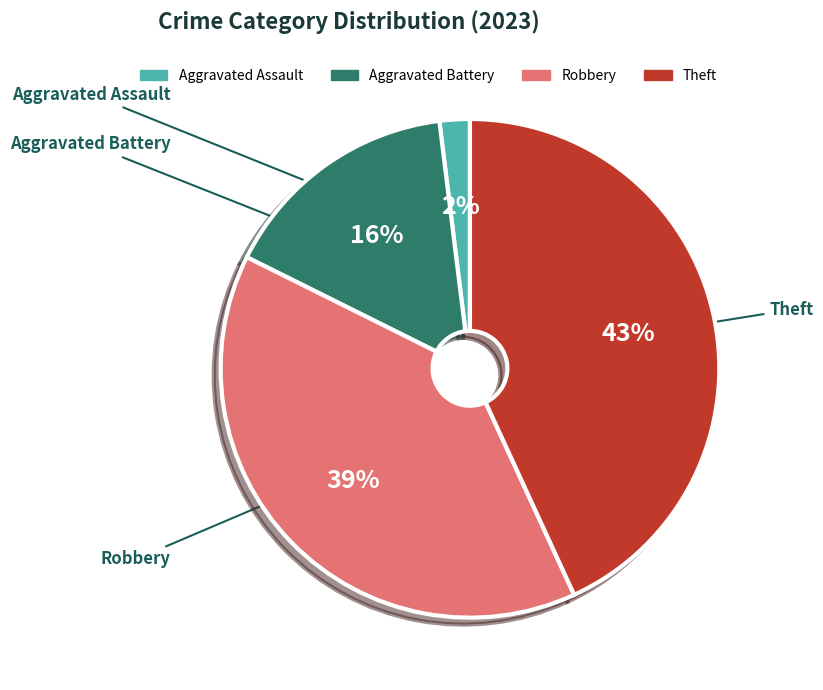

How many segments does this pie chart have?

4